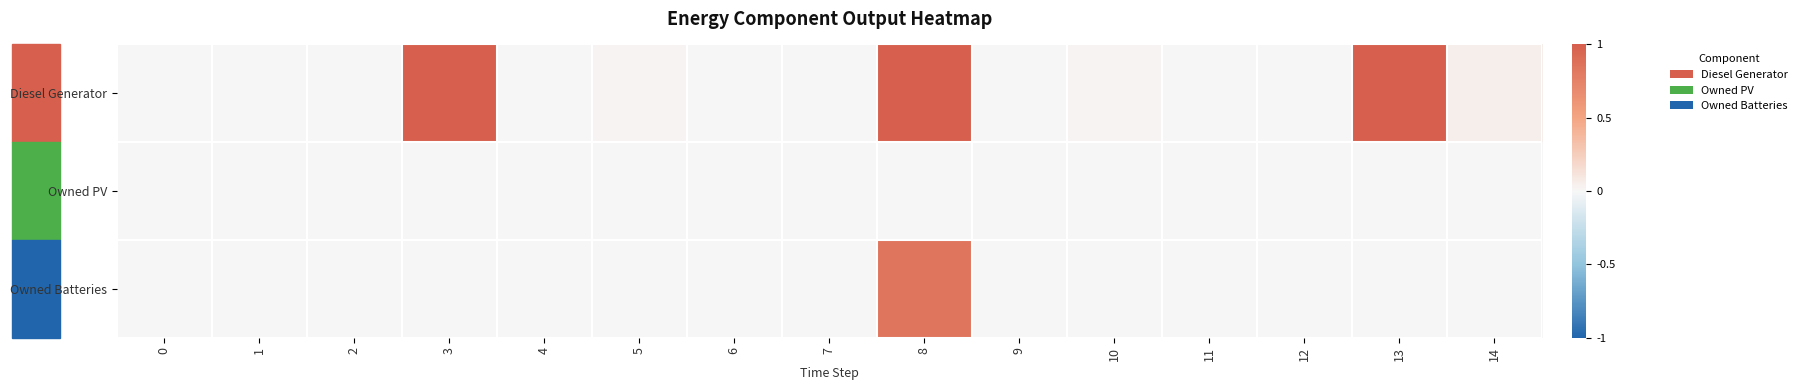

List the series in order of their peak value, lowest first.

Owned PV, Owned Batteries, Diesel Generator